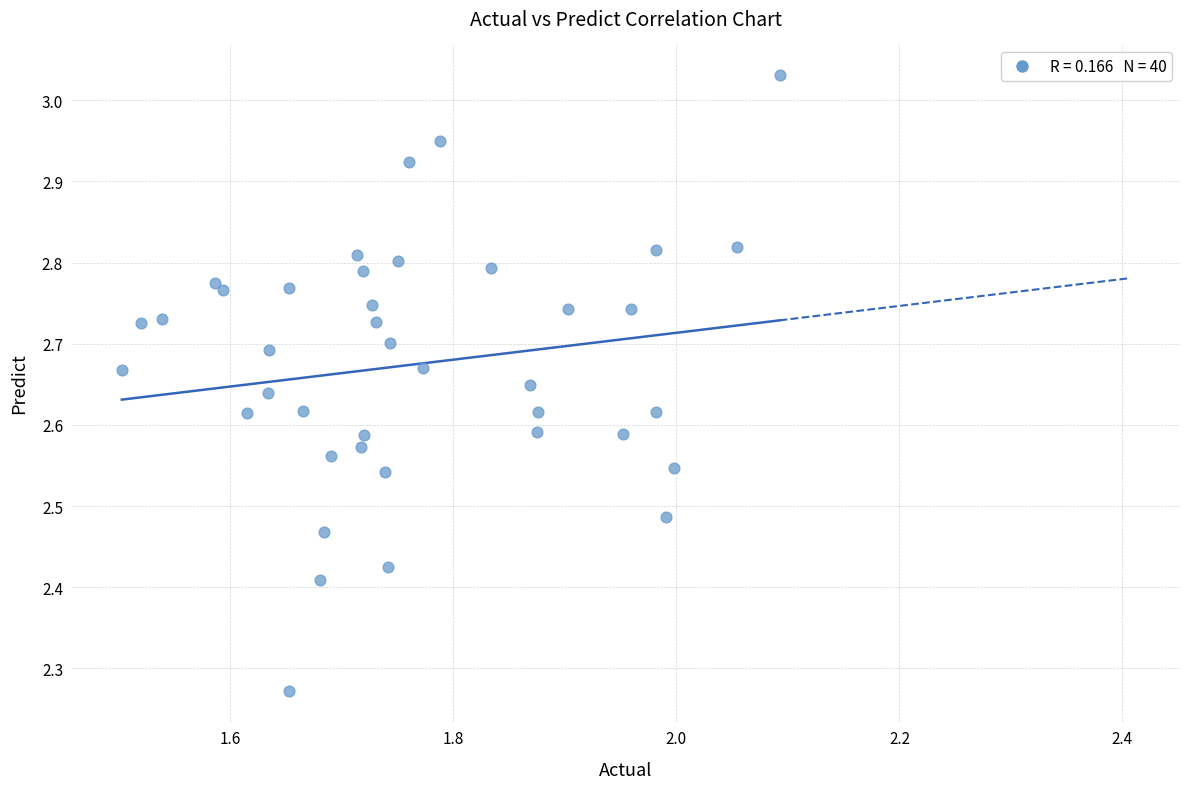

What is the range of X values (max minus min)?

0.6